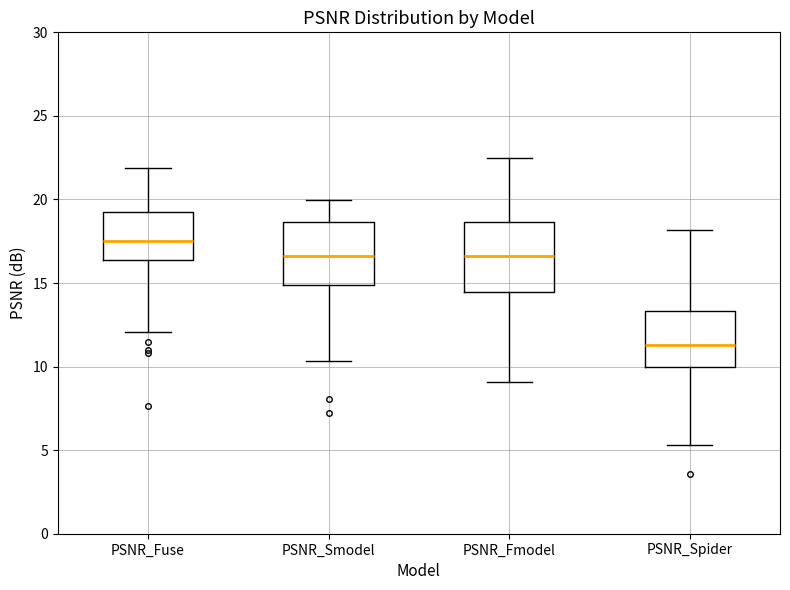

Reading left to right, read every box against the y-axis: the position of its median line, the range the box covers, and the ends of its whiskers. The values are not printed on the chart, so give them approximately, as read against the axis.

PSNR_Fuse: median 17.5, box 16.5 to 19.0, whiskers 12.0 to 22.0
PSNR_Smodel: median 16.5, box 15.0 to 18.5, whiskers 10.5 to 20.0
PSNR_Fmodel: median 16.5, box 14.5 to 18.5, whiskers 9.0 to 22.5
PSNR_Spider: median 11.5, box 10.0 to 13.5, whiskers 5.5 to 18.0